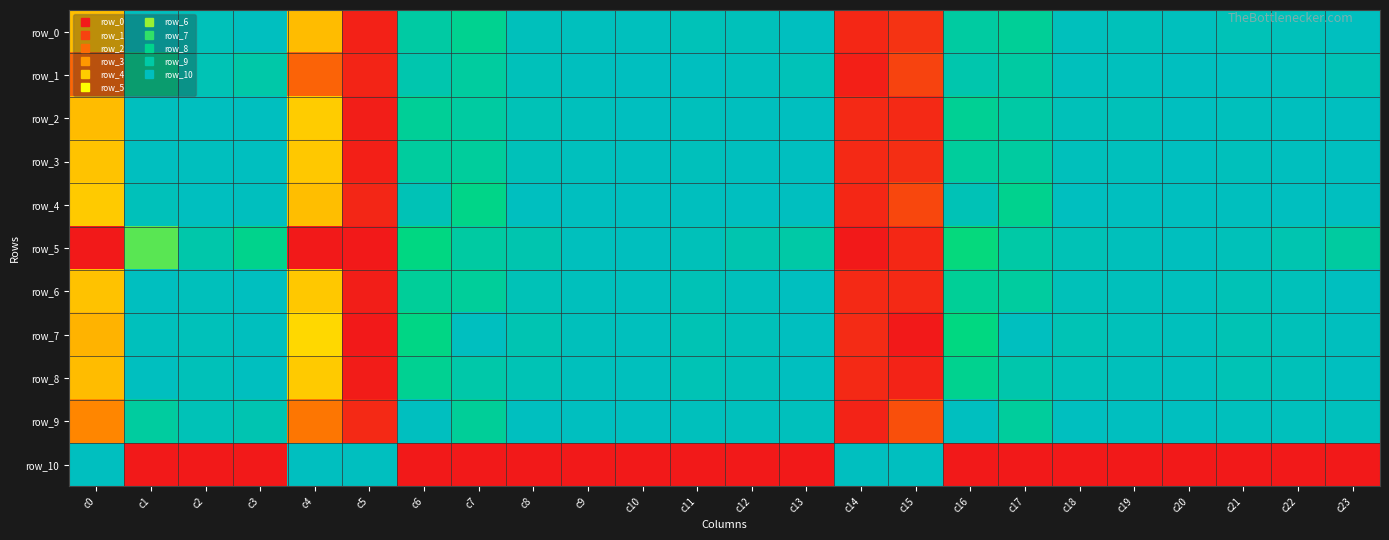

Is the value of row_10 at c22 greater than the value of row_3 at c11?

No